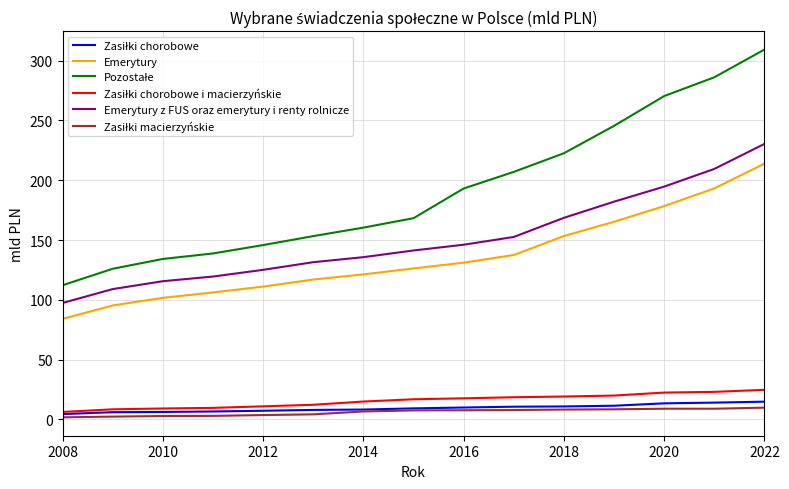

Count the number of data series in this chart.

6